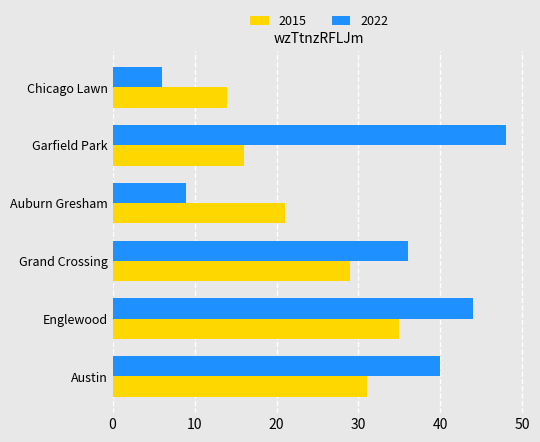

At Englewood, list the series in order from smallest to largest.

2015, 2022